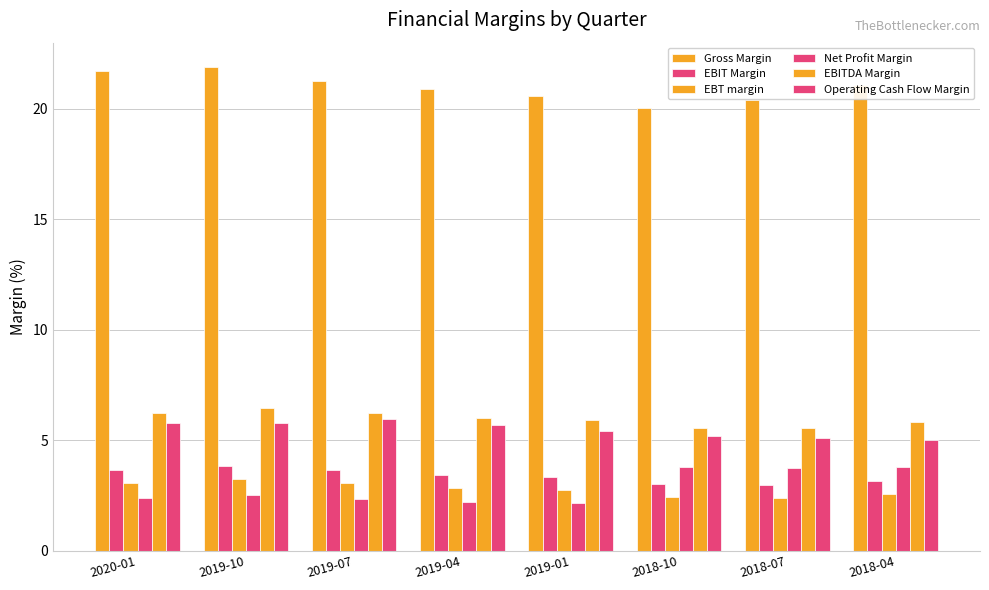

What position from the left is 2018-04?

8